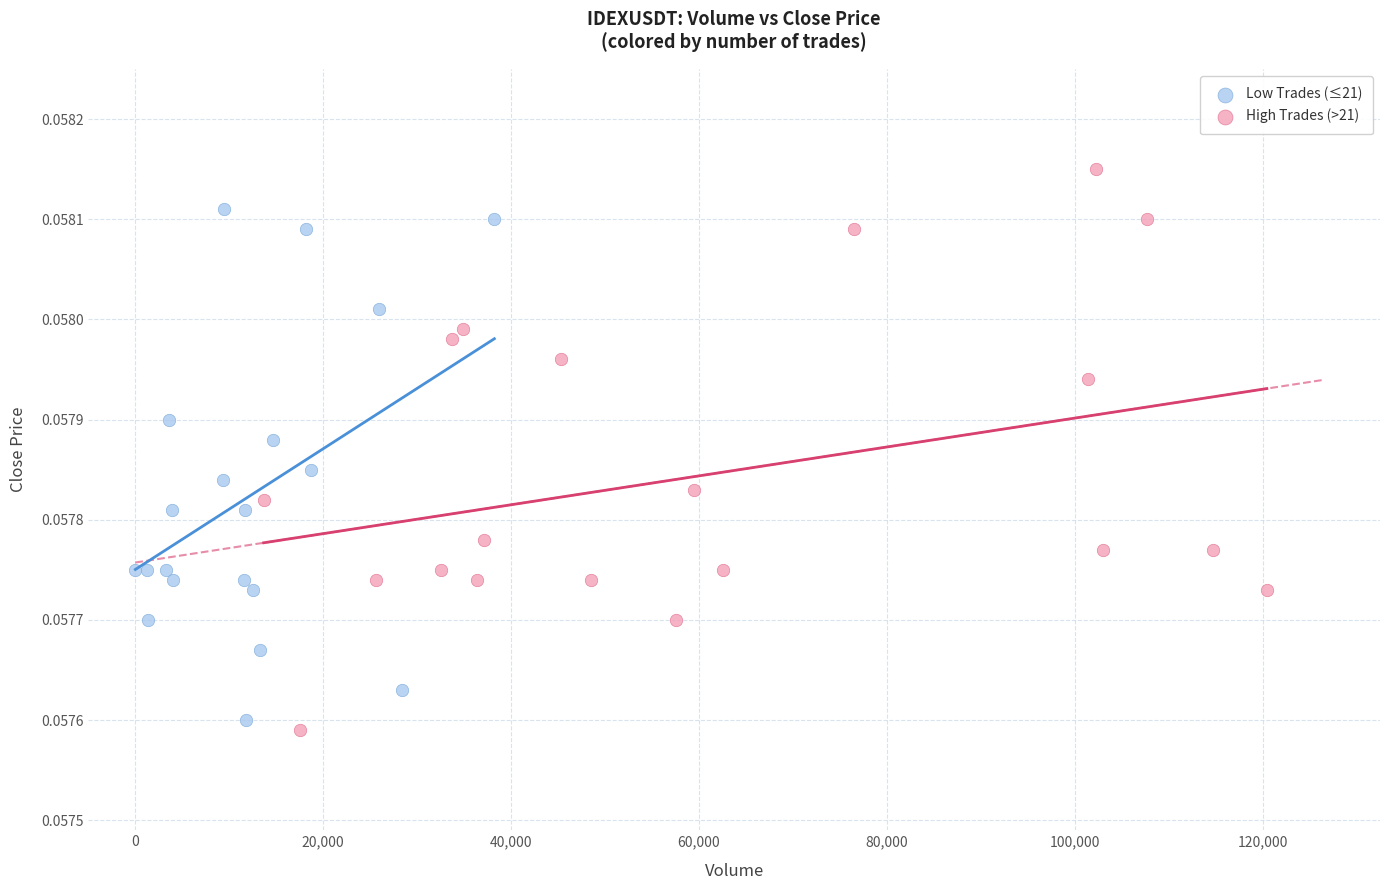

Which series contains the highest Y value?

High Trades (>21)